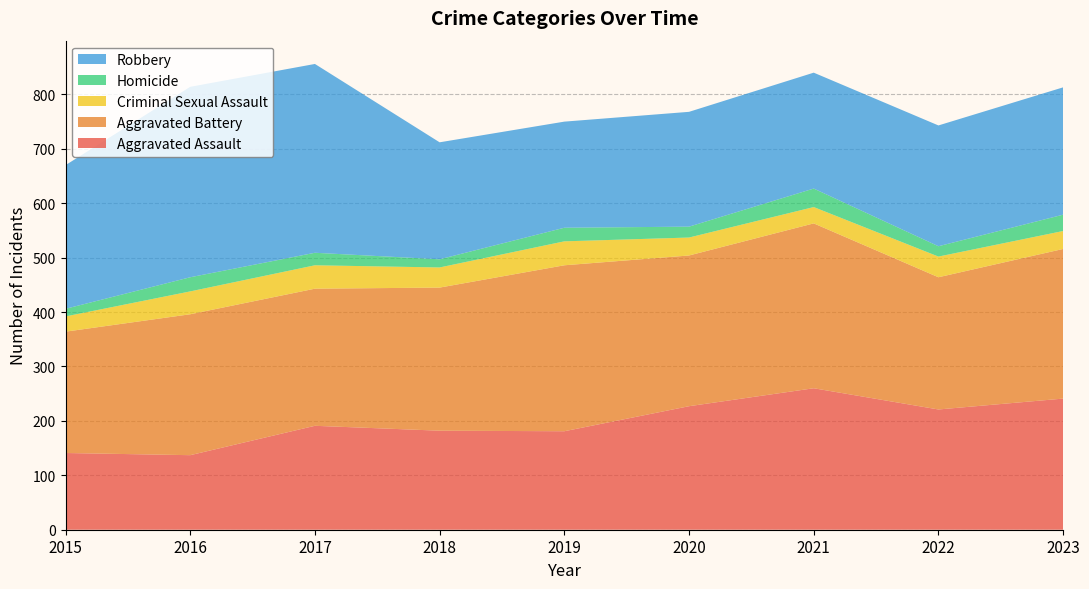

Reading left to right, transcribe all the data shown in this chart.

Aggravated Assault: 2015=141	2016=137	2017=191	2018=182	2019=181	2020=227	2021=260	2022=221	2023=241
Aggravated Battery: 2015=223	2016=259	2017=252	2018=263	2019=305	2020=277	2021=303	2022=243	2023=275
Criminal Sexual Assault: 2015=28	2016=42	2017=43	2018=37	2019=44	2020=33	2021=30	2022=38	2023=33
Homicide: 2015=14	2016=26	2017=23	2018=15	2019=25	2020=20	2021=34	2022=19	2023=30
Robbery: 2015=264	2016=350	2017=347	2018=215	2019=195	2020=211	2021=213	2022=222	2023=234